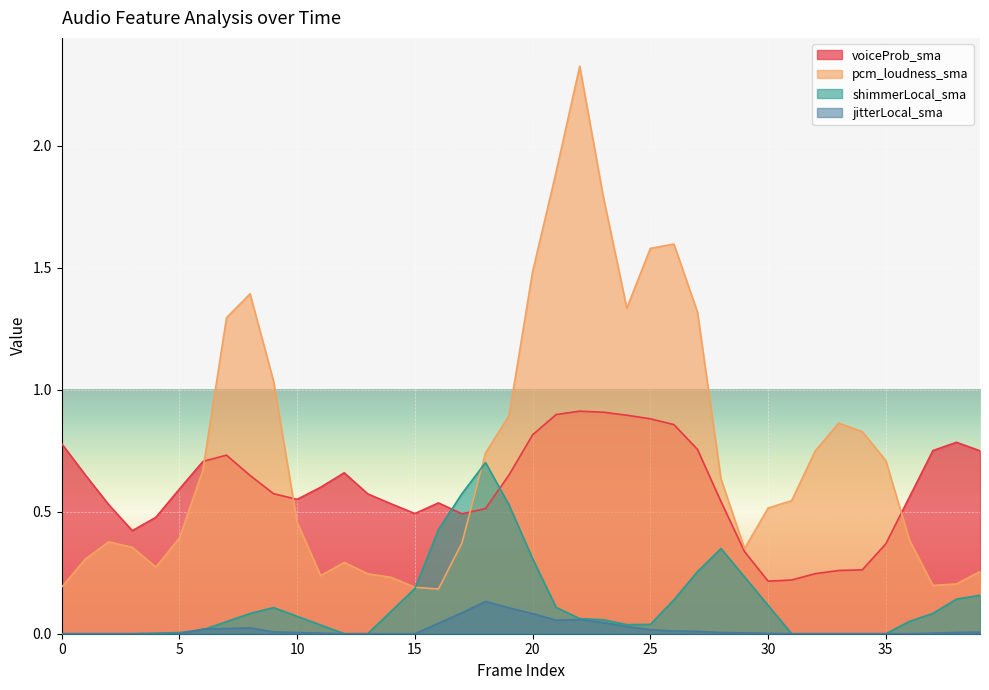

What is the spread (max minus min) of values at 3?

0.4